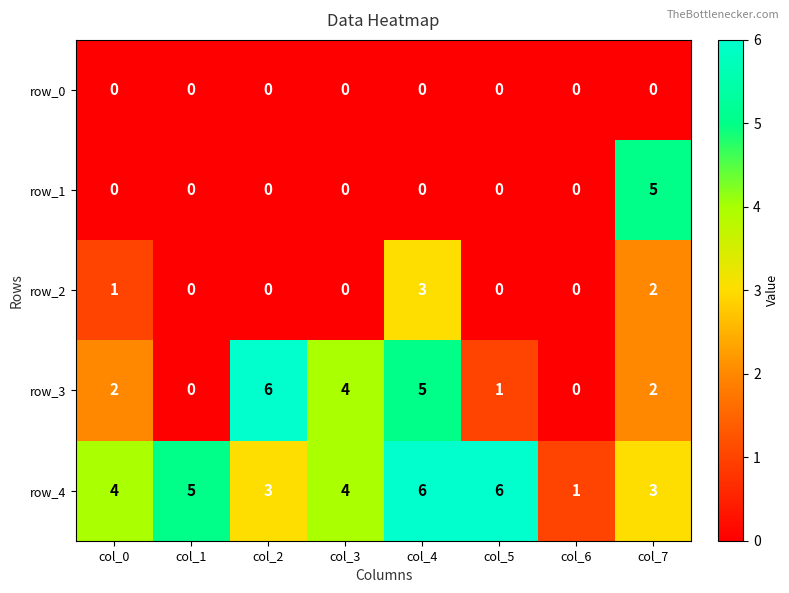

Reading left to right, transcribe all the data shown in this chart.

row_0: col_0=0	col_1=0	col_2=0	col_3=0	col_4=0	col_5=0	col_6=0	col_7=0
row_1: col_0=0	col_1=0	col_2=0	col_3=0	col_4=0	col_5=0	col_6=0	col_7=5
row_2: col_0=1	col_1=0	col_2=0	col_3=0	col_4=3	col_5=0	col_6=0	col_7=2
row_3: col_0=2	col_1=0	col_2=6	col_3=4	col_4=5	col_5=1	col_6=0	col_7=2
row_4: col_0=4	col_1=5	col_2=3	col_3=4	col_4=6	col_5=6	col_6=1	col_7=3